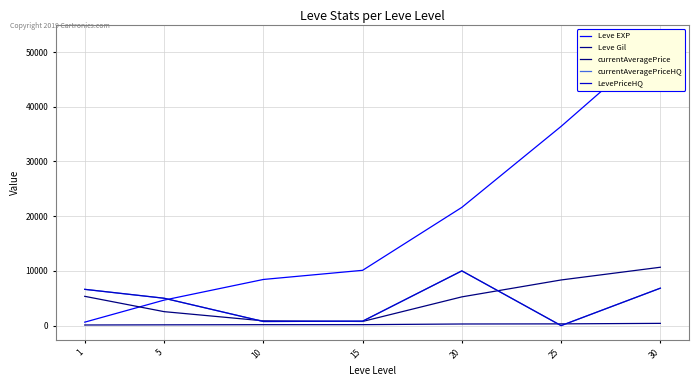

Rank the categories by currentAveragePrice value from highest to lowest.

30, 25, 1, 20, 5, 10, 15